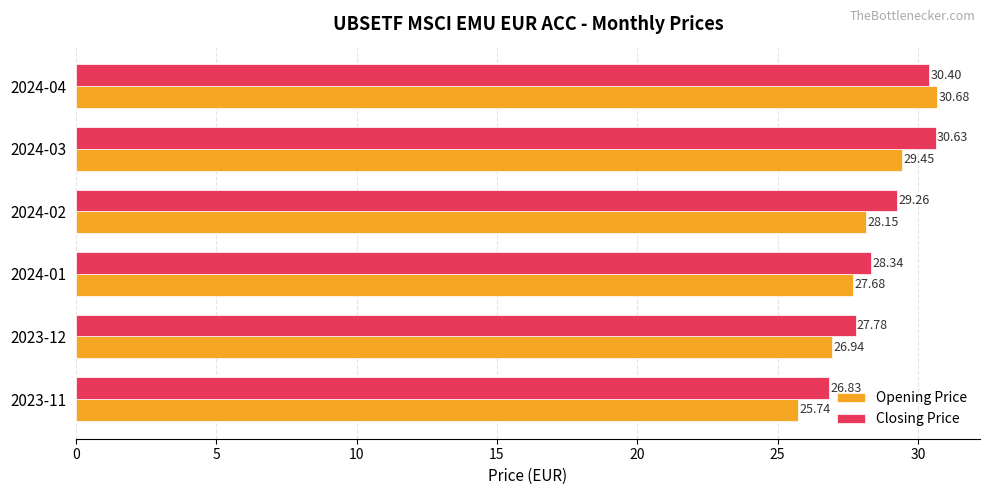

How many series are shown in this chart?

2